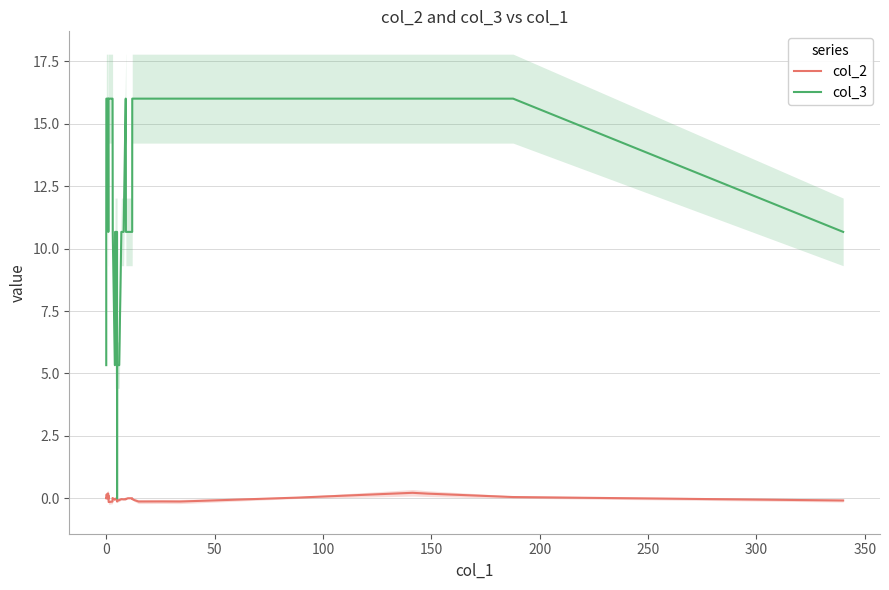

True or false: col_2 and col_3 cross at least once.

False